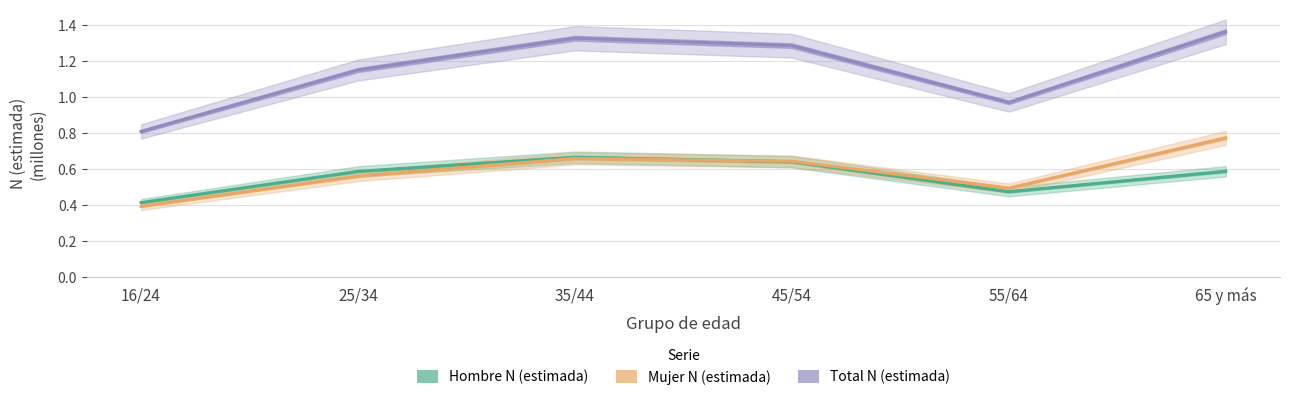

List the series in order of their peak value, highest first.

Total N (estimada), Mujer N (estimada), Hombre N (estimada)